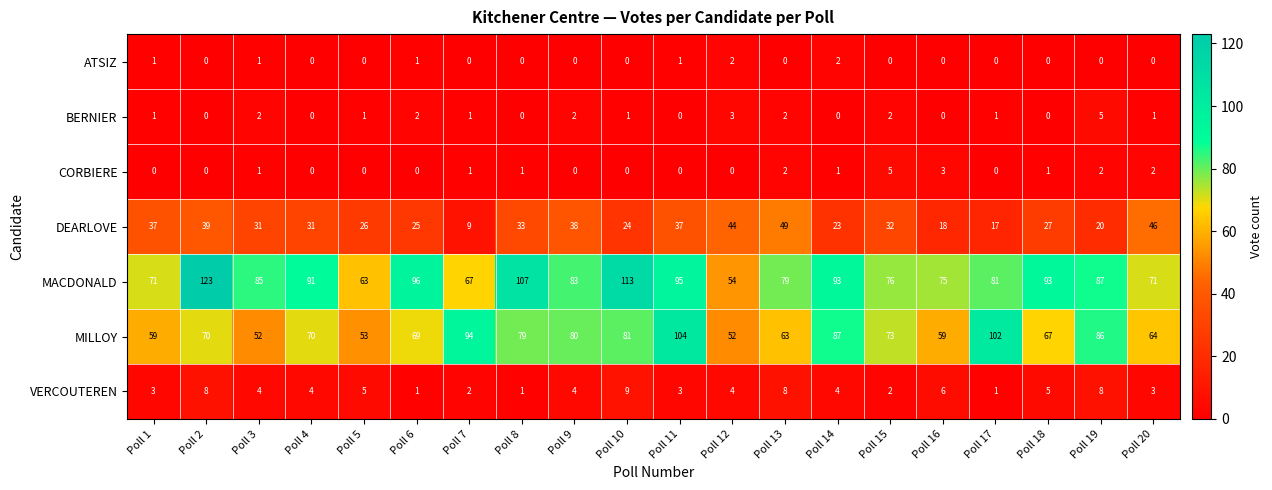

At Poll 12, list the series in order from smallest to largest.

CORBIERE, ATSIZ, BERNIER, VERCOUTEREN, DEARLOVE, MILLOY, MACDONALD